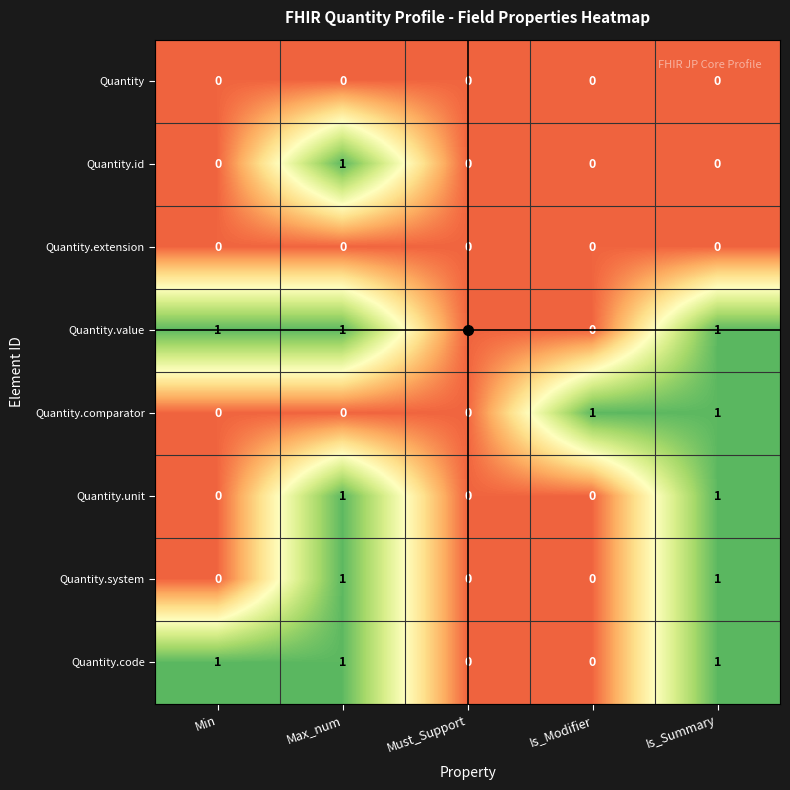

What is the total value across all series at Is_Summary?

5